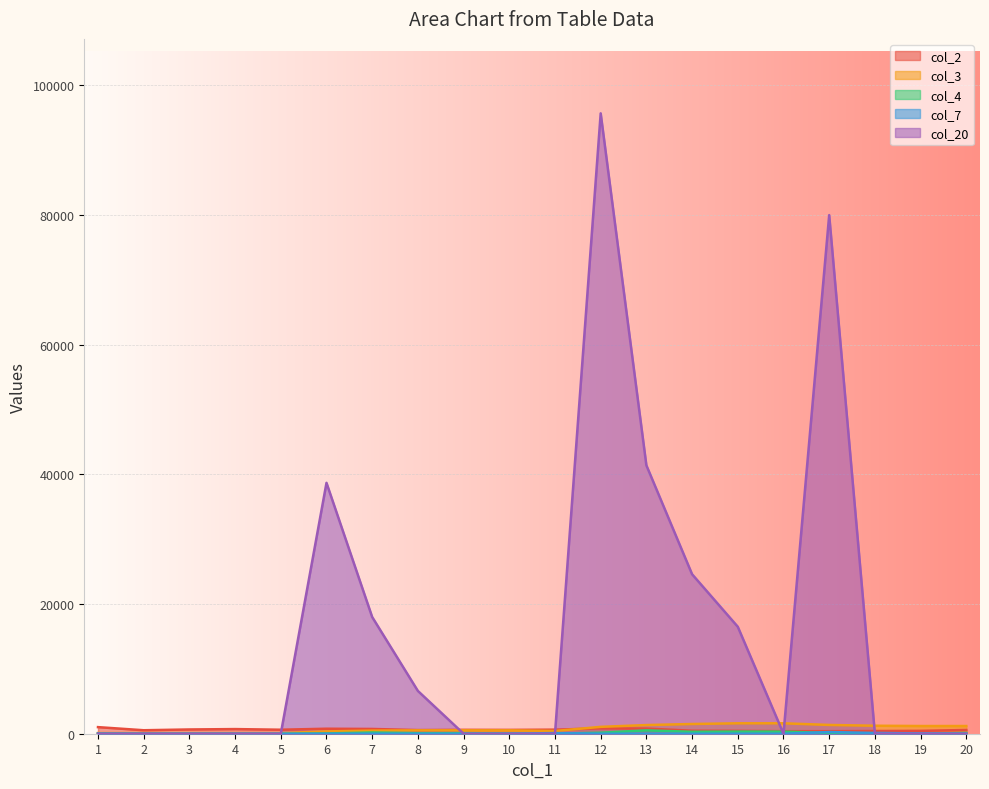

True or false: col_4 and col_2 cross at least once.

False